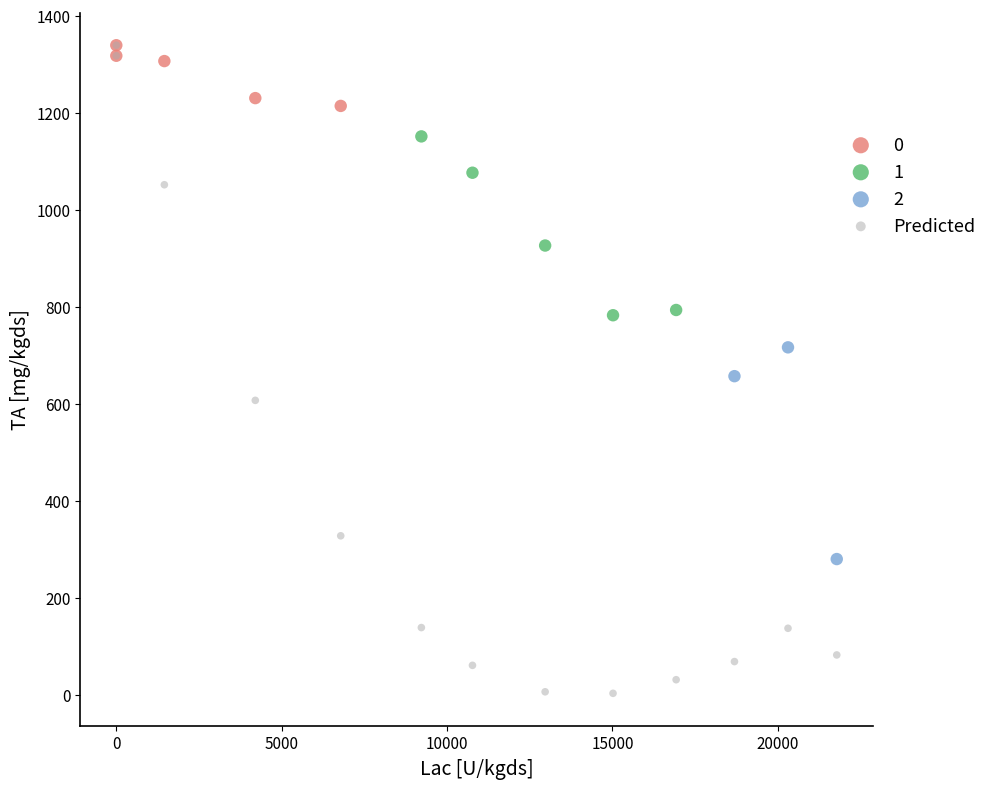

Which series reaches the minimum Y coordinate?

Predicted